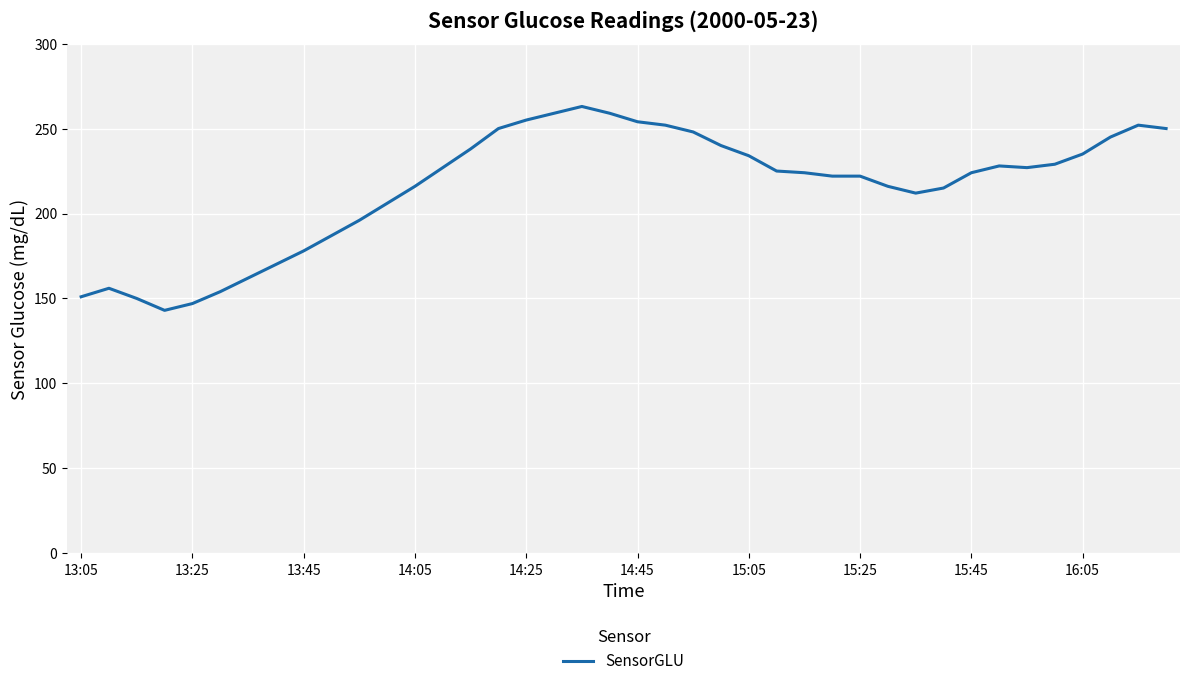

Does the chart have visible grid lines?

Yes